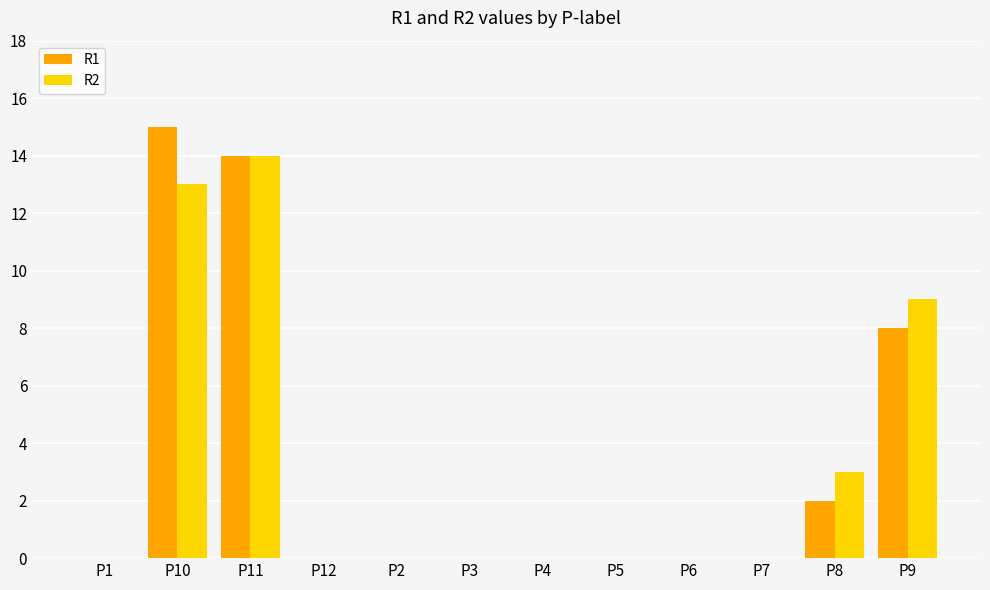

Reading right to left, extract all data points from this chart.

R1: 8	2	0	0	0	0	0	0	0	14	15	0
R2: 9	3	0	0	0	0	0	0	0	14	13	0